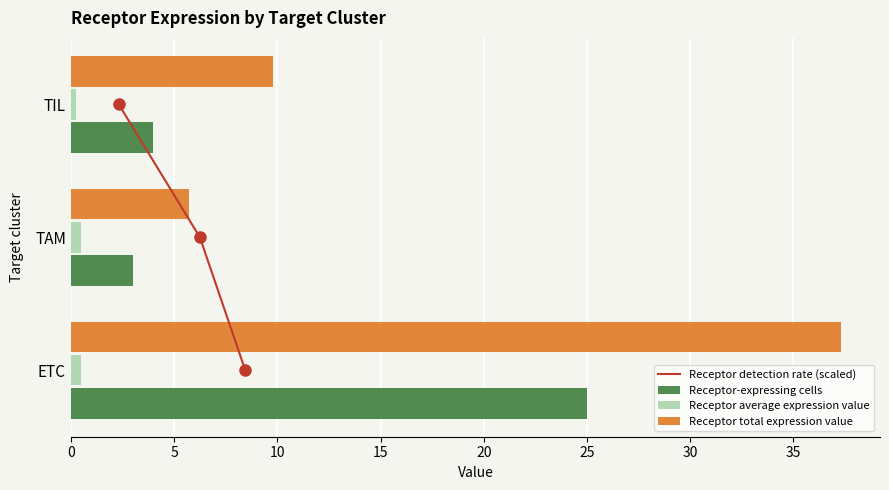

What is the highest value of the Receptor total expression value series?

37.3